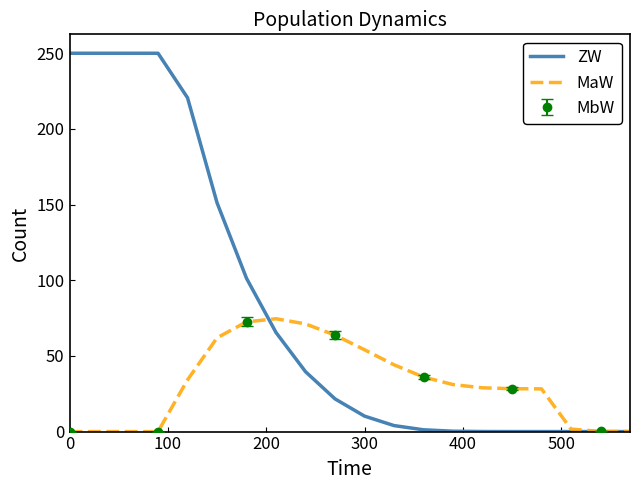

How many values in the ZW series exceed 21?

10